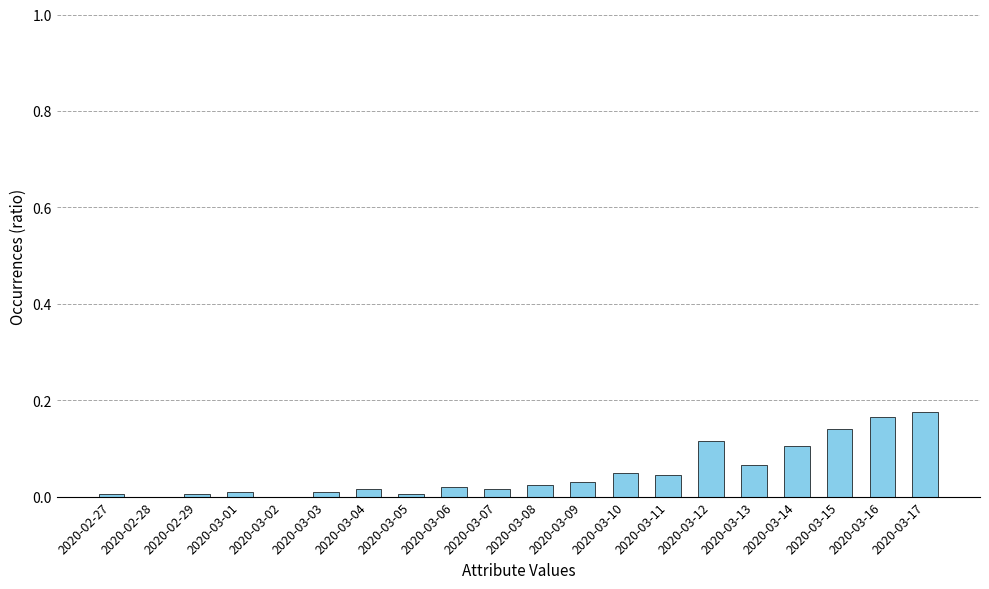

What is the sum of all values?

1.0